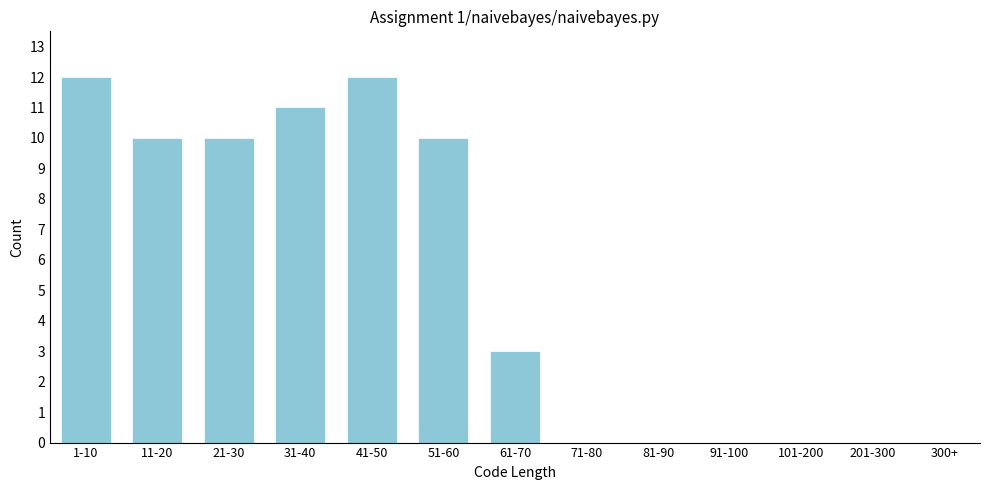

Reading left to right, what are all the values shown in this chart?

1-10=12	11-20=10	21-30=10	31-40=11	41-50=12	51-60=10	61-70=3	71-80=0	81-90=0	91-100=0	101-200=0	201-300=0	300+=0